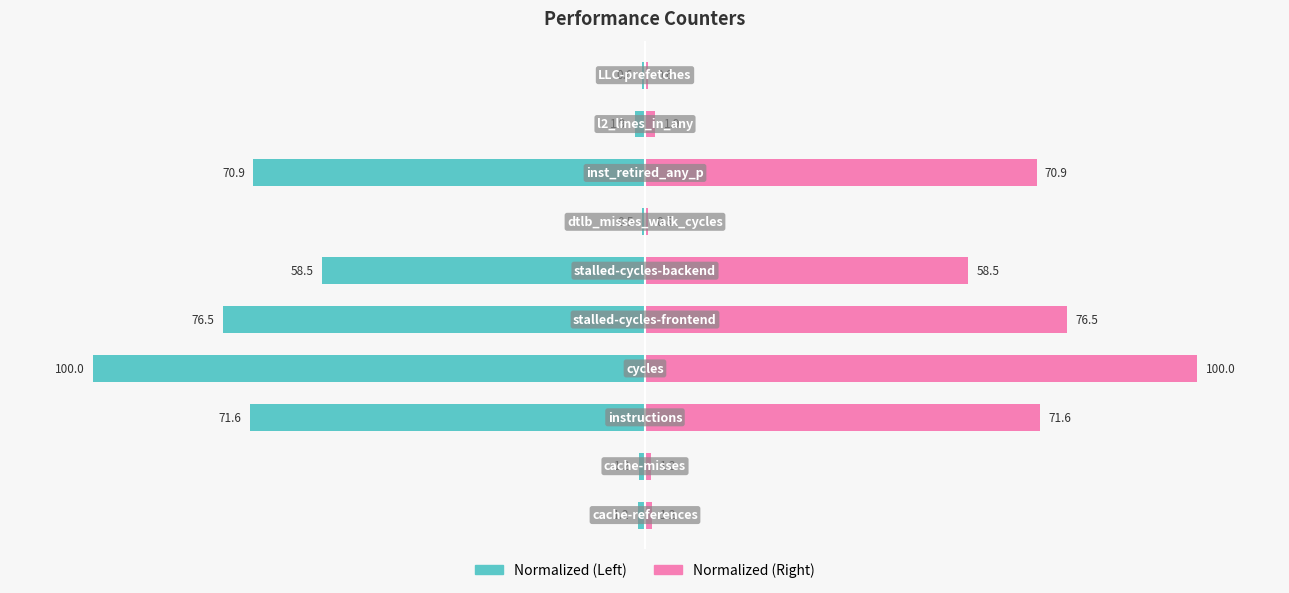

What is the value of the Left (normalized %) bar at the 2nd from the left?

-1.2